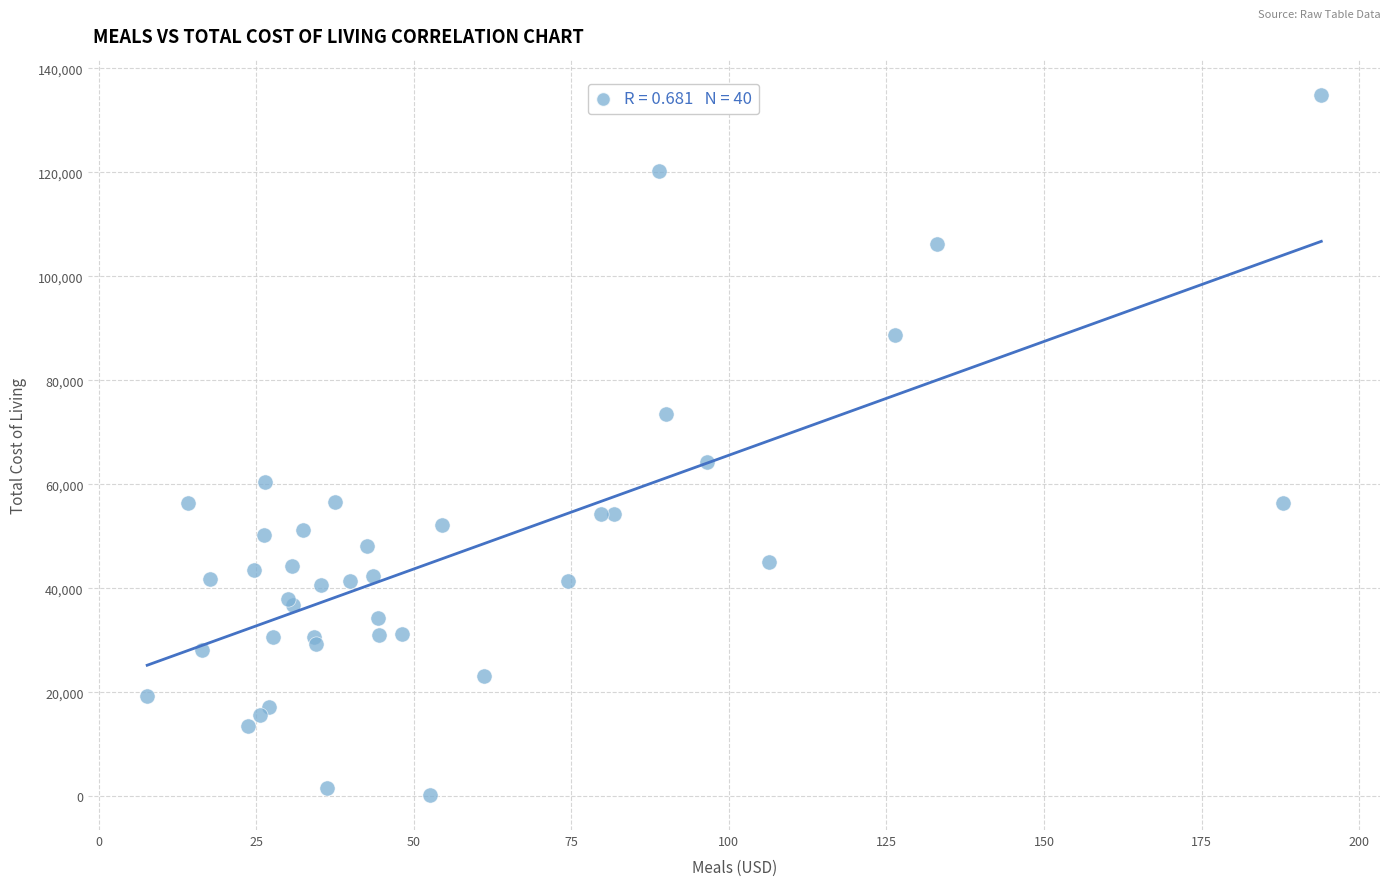

What Y value in the scatter plot is closest to 67568?

64261.9